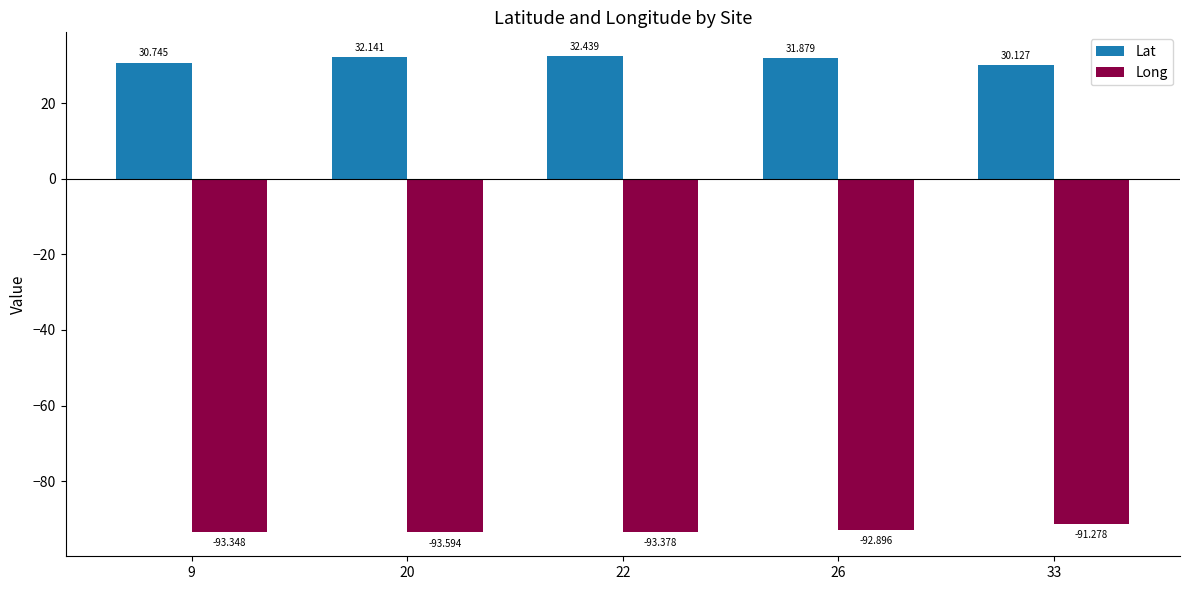

Reading left to right, extract all data points from this chart.

Lat: 30.7	32.1	32.4	31.9	30.1
Long: -93.3	-93.6	-93.4	-92.9	-91.3